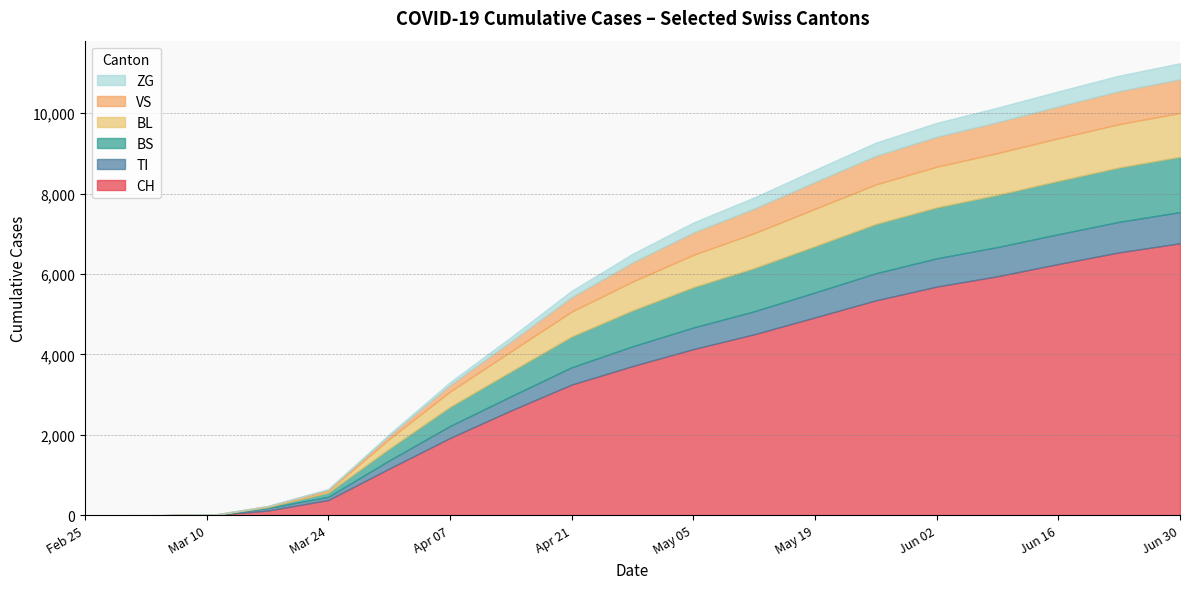

What is the difference between the ZG values at 5 and 6?

33